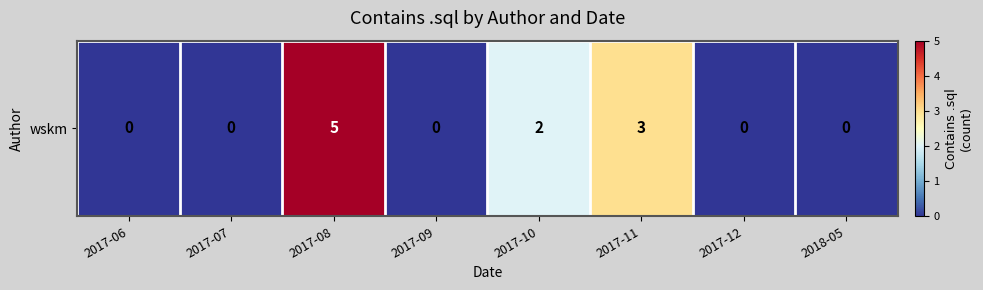

True or false: the data shows -2 at 2017-09.

False